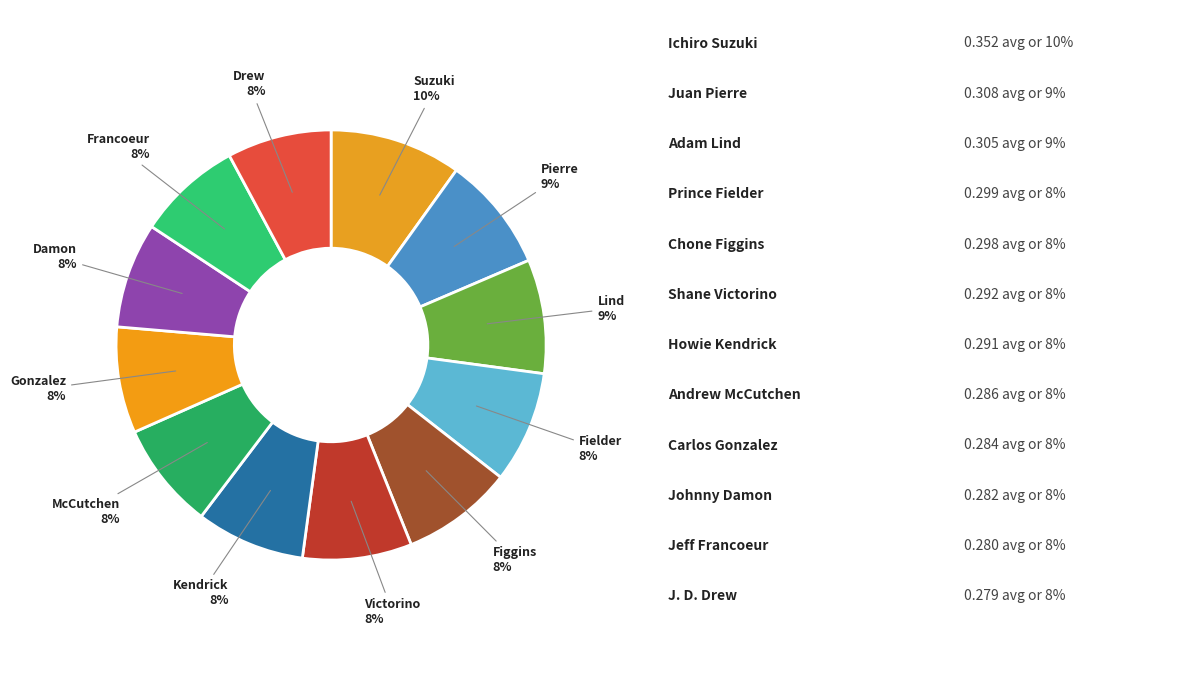

Which slice is the largest?

Ichiro Suzuki